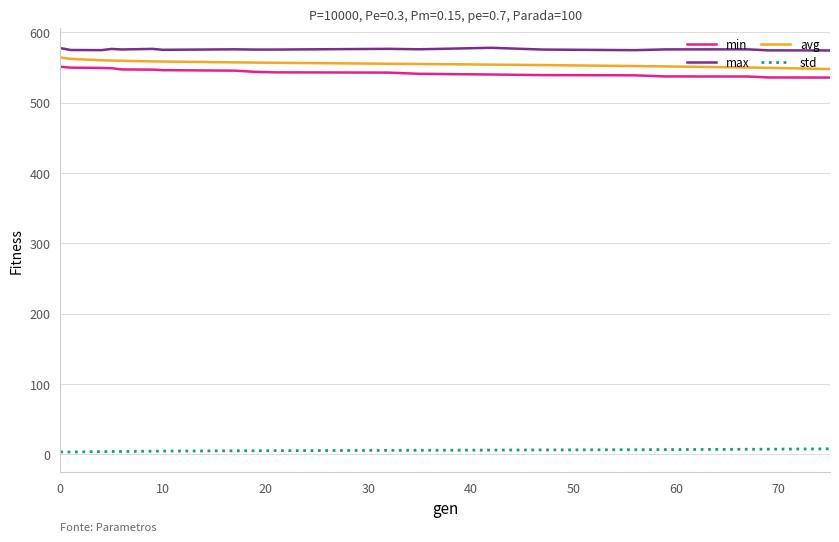

Rank the series by their maximum value, from lowest to highest.

std, min, avg, max